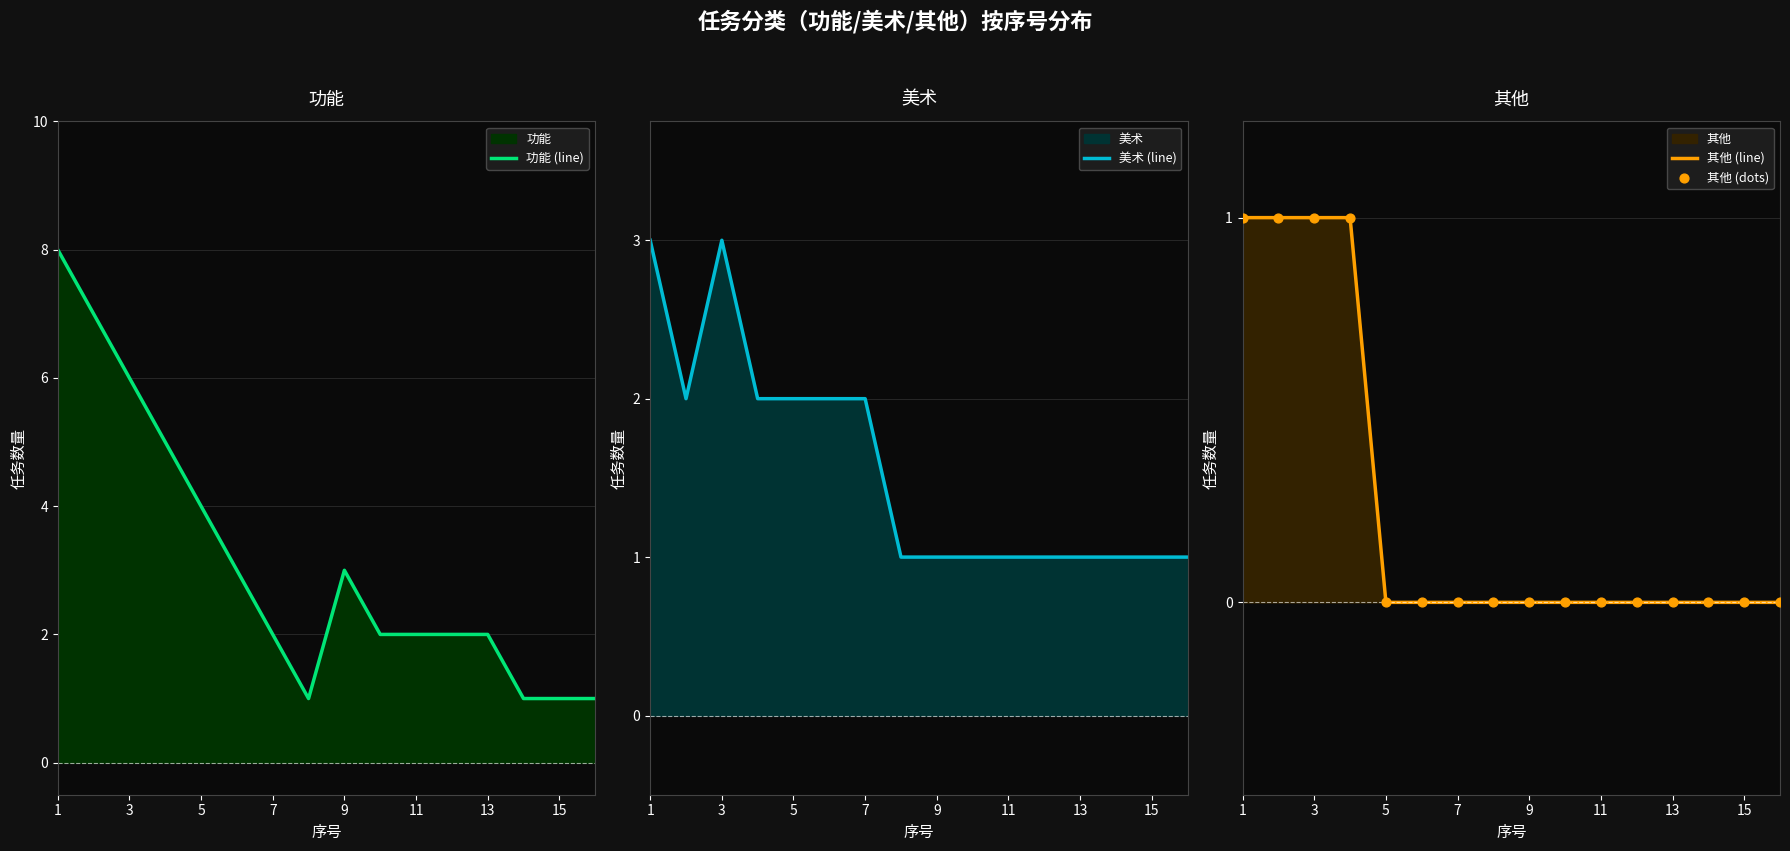

Is it true that 其他 (line) equals 0 at 7?

True